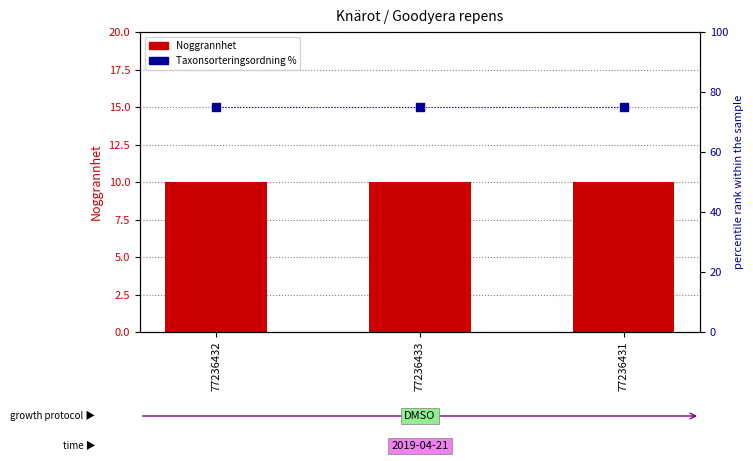

At how many categories does at least one series exceed 31?

3